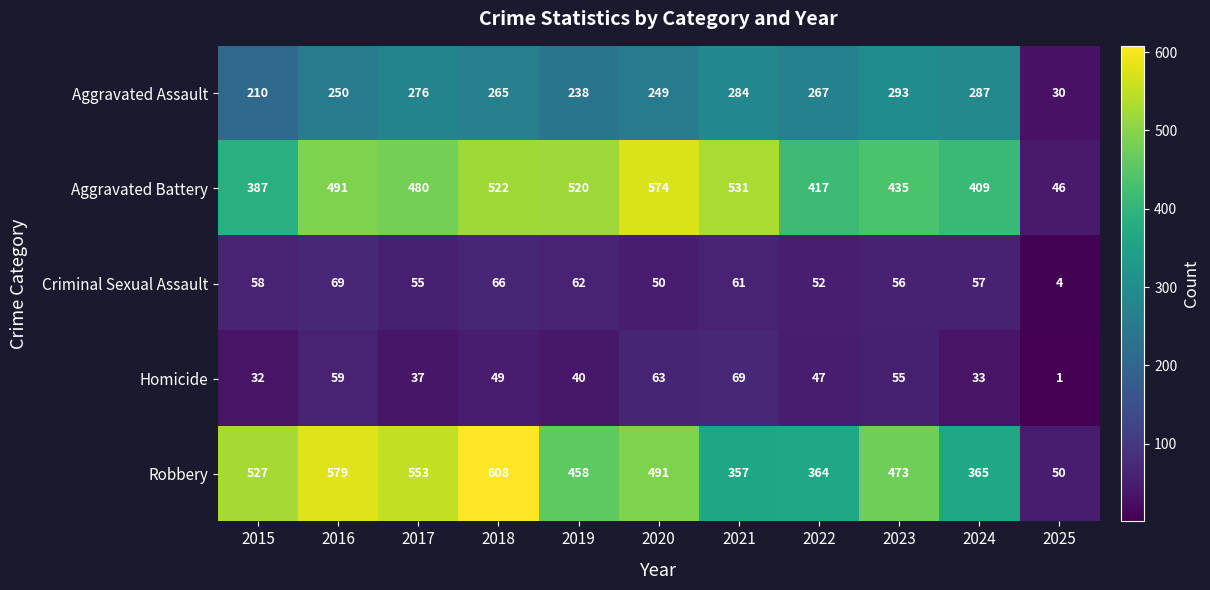

Is it true that Homicide equals 63 at 2017?

False